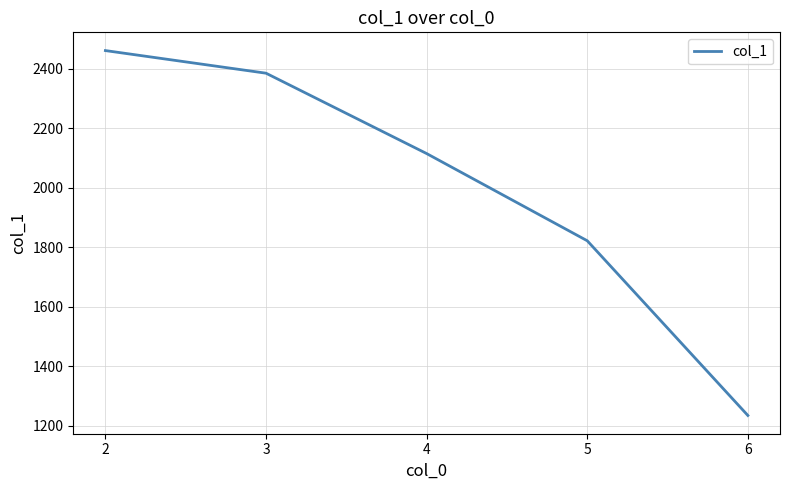

Reading right to left, extract all data points from this chart.

6=1235	5=1822	4=2115	3=2385	2=2461